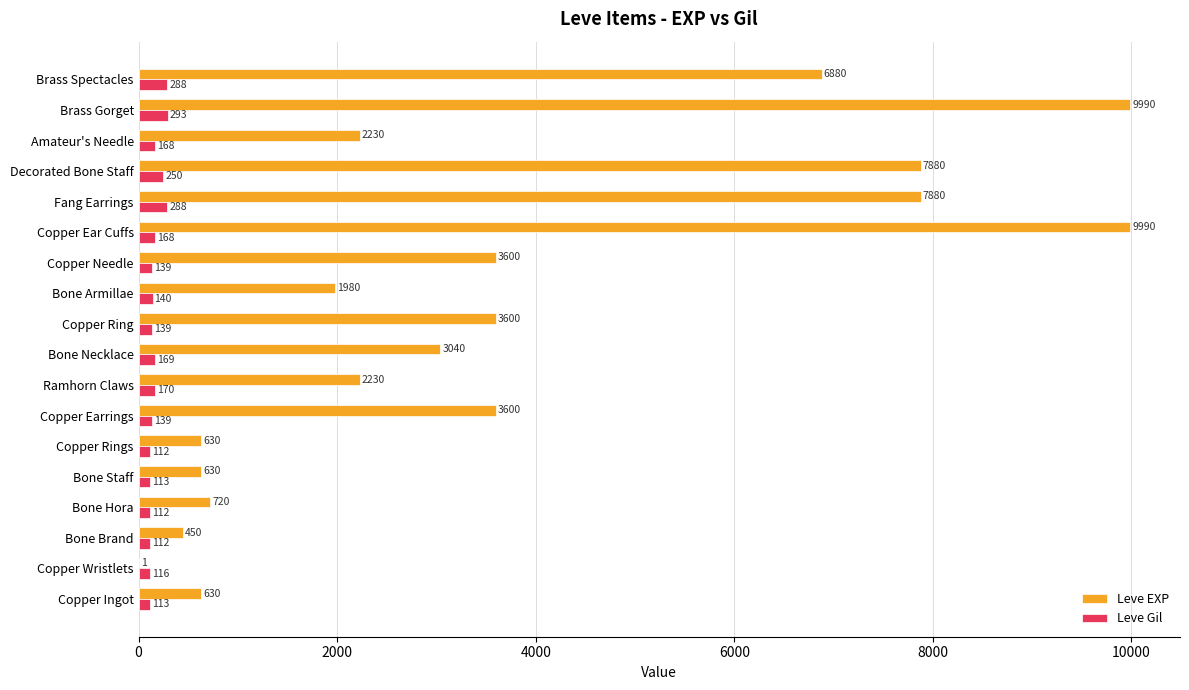

Which series changed the most between Copper Wristlets and Brass Gorget?

Leve EXP